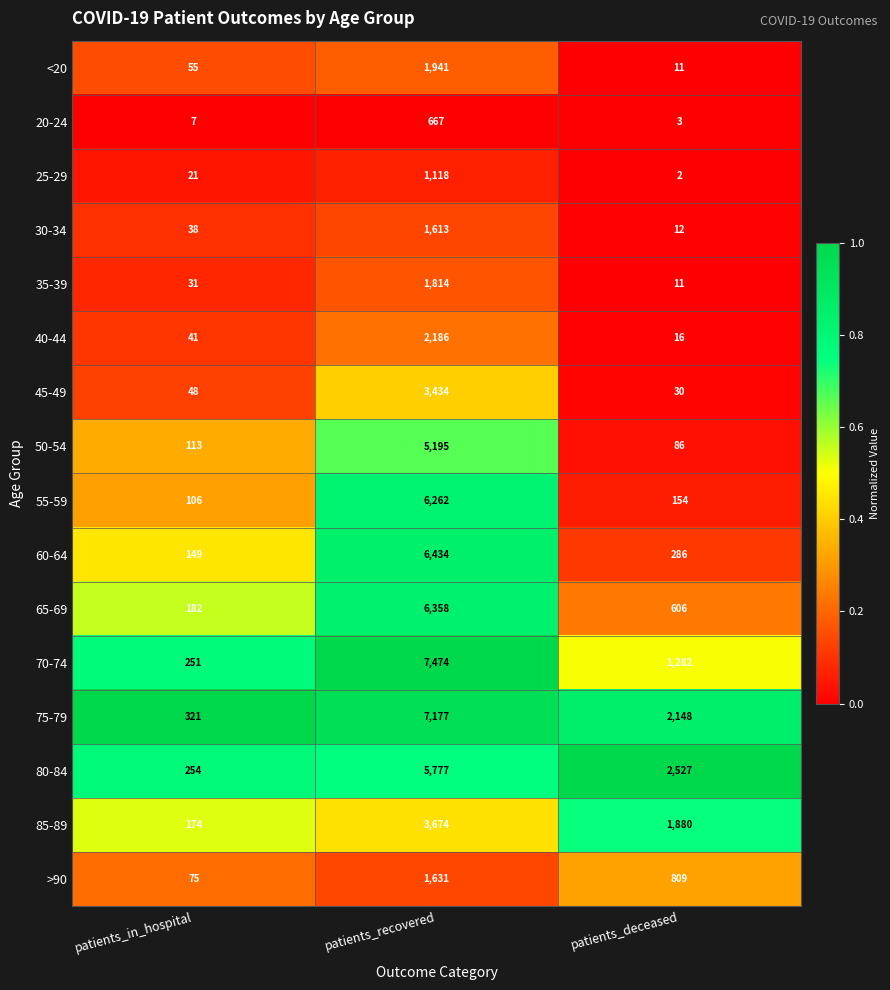

How many categories are shown in the chart?

3